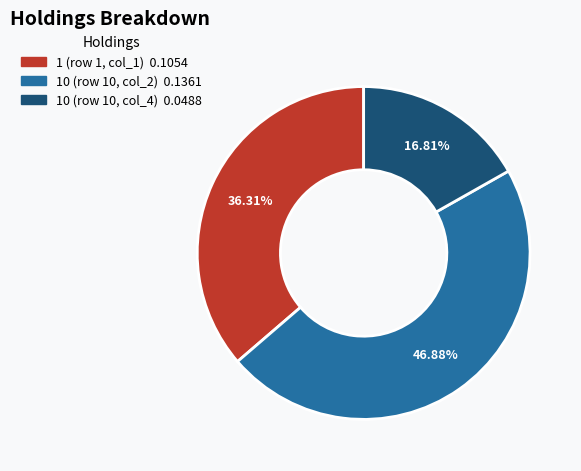

To the nearest percent, what is the difference between the largest and smallest slice percentages?

30%